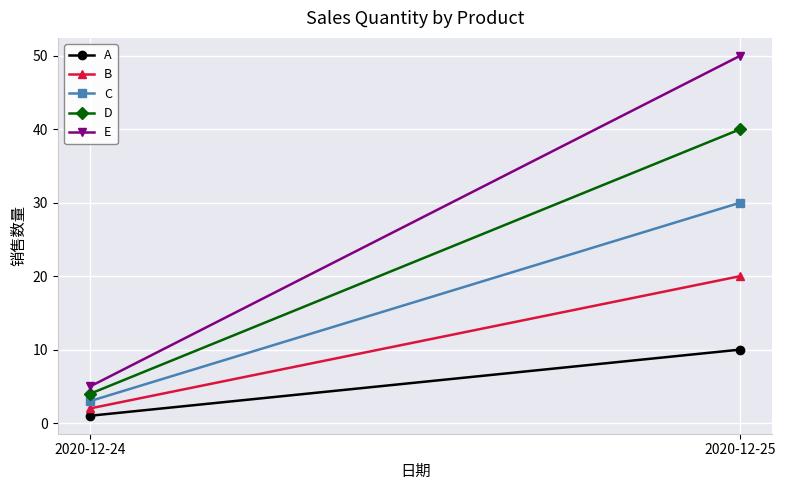

What value does the A series have at 2020-12-25?

10